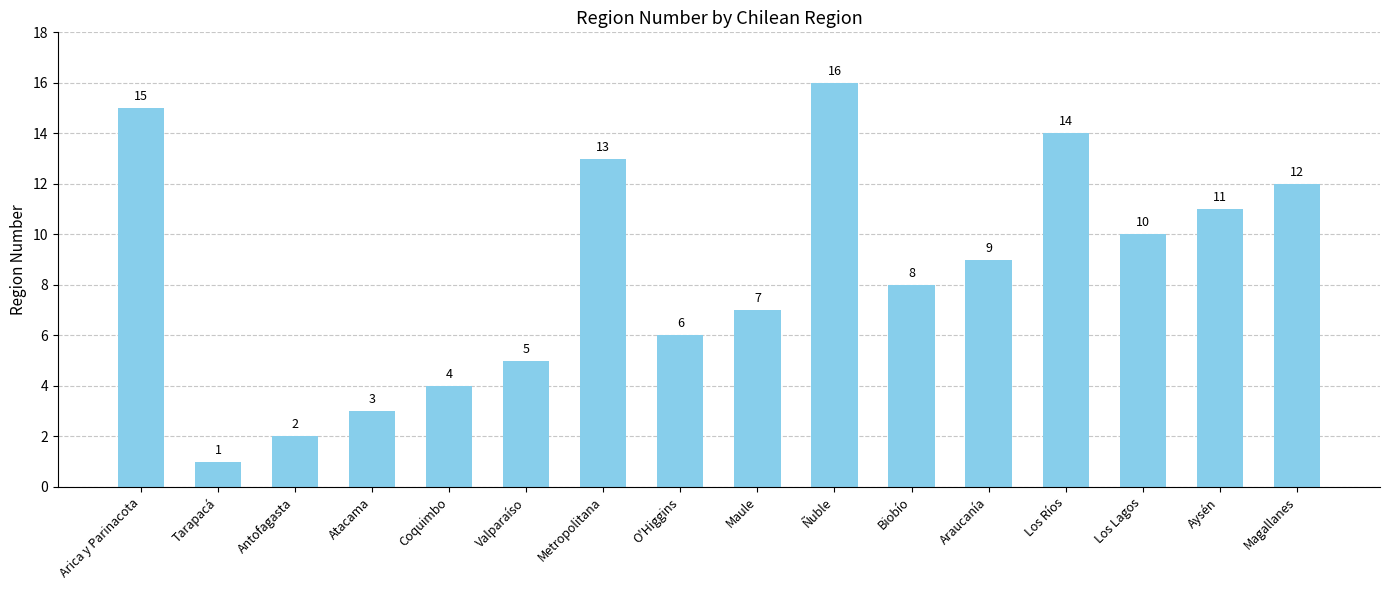

What is the difference between the second highest and second lowest values?

13